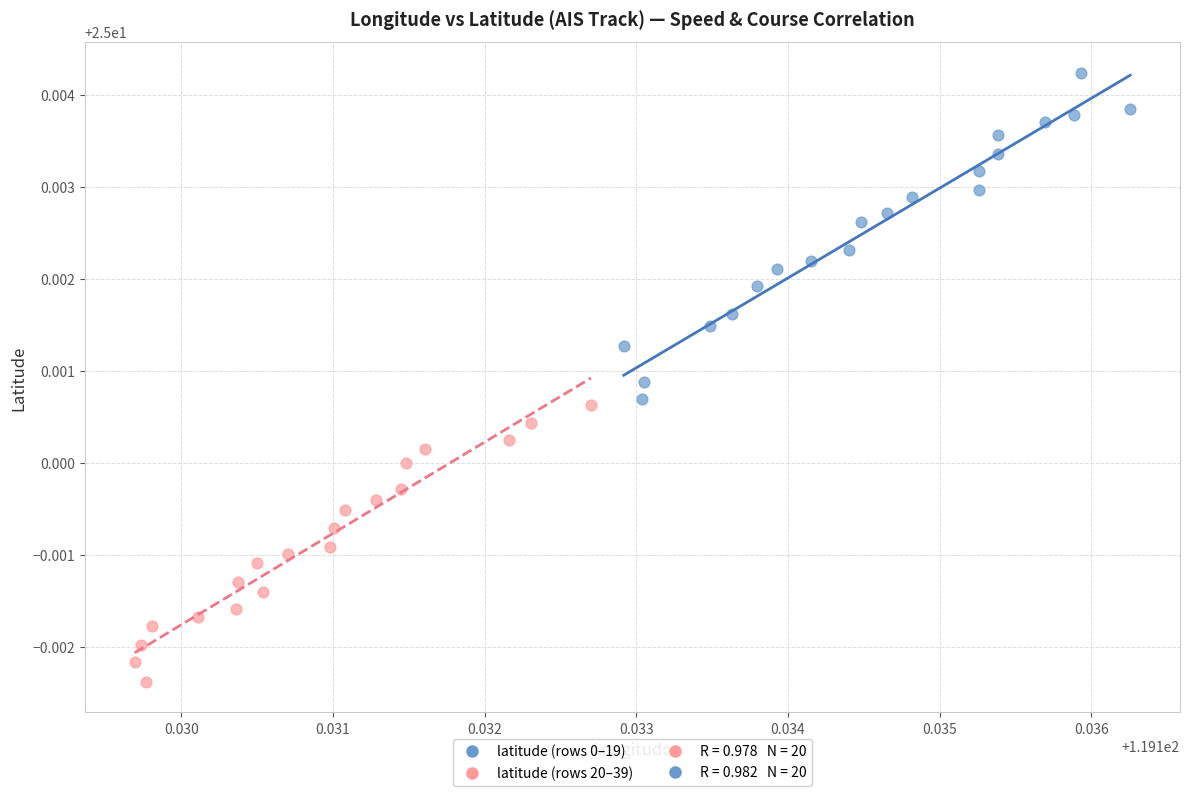

Which series has the widest spread of Y values?

latitude (rows 0–19)